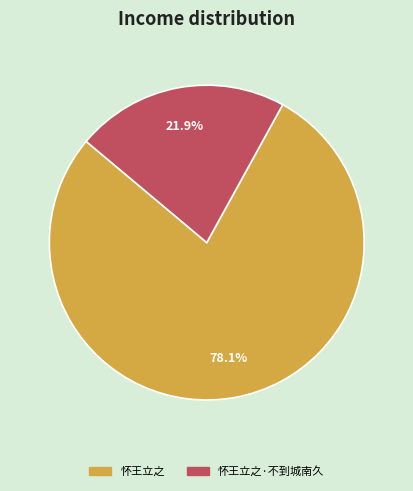

Do 怀王立之·不到城南久 and 怀王立之 together represent more than half of the pie?

Yes